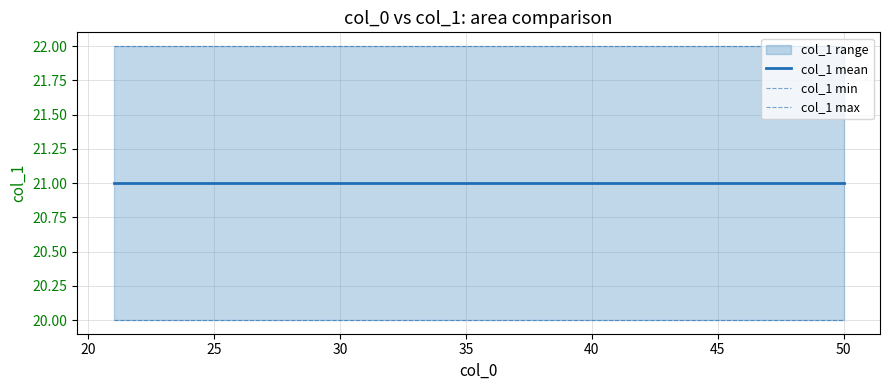

True or false: col_1 max has more than 2 points higher than both neighbors.

False